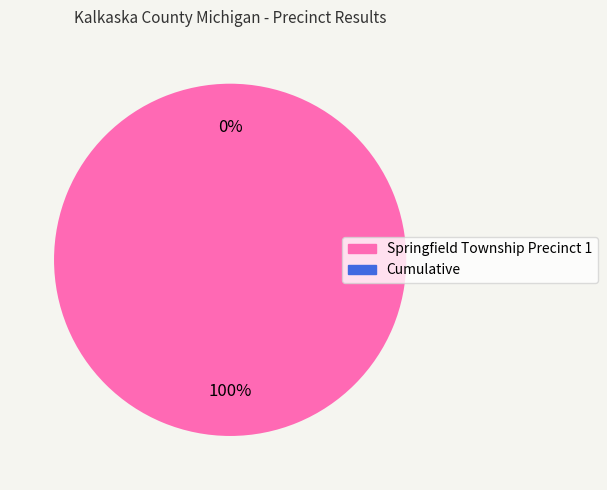

To the nearest percent, what is the average slice percentage?

50%